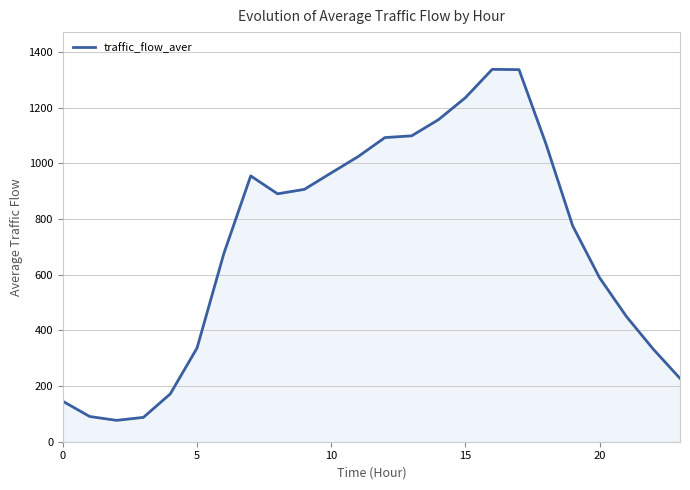

What is the minimum value shown in the chart?

76.7